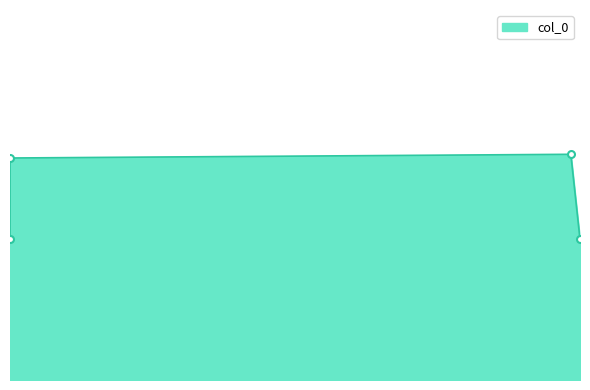

How many series are shown in this chart?

1